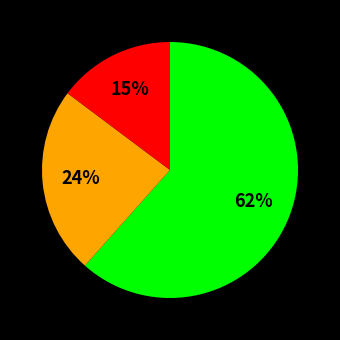

To the nearest percent, what is the average slice percentage?

33%